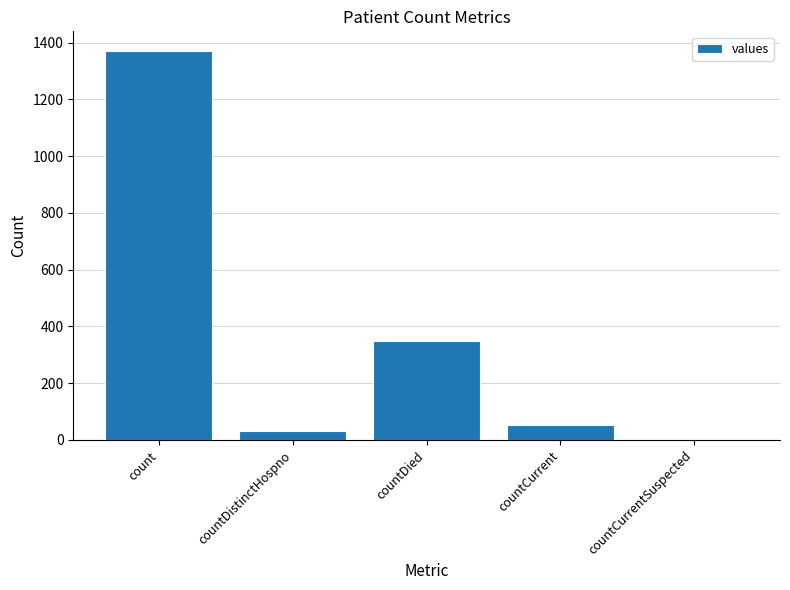

Reading left to right, list all the values displayed in this chart.

count=1371	countDistinctHospno=33	countDied=349	countCurrent=52	countCurrentSuspected=0